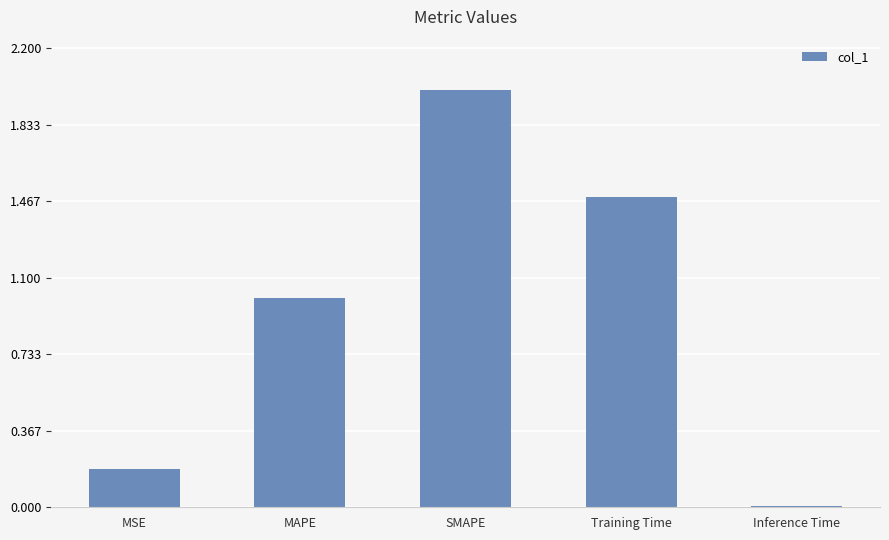

Between MSE and Training Time, which is larger?

Training Time